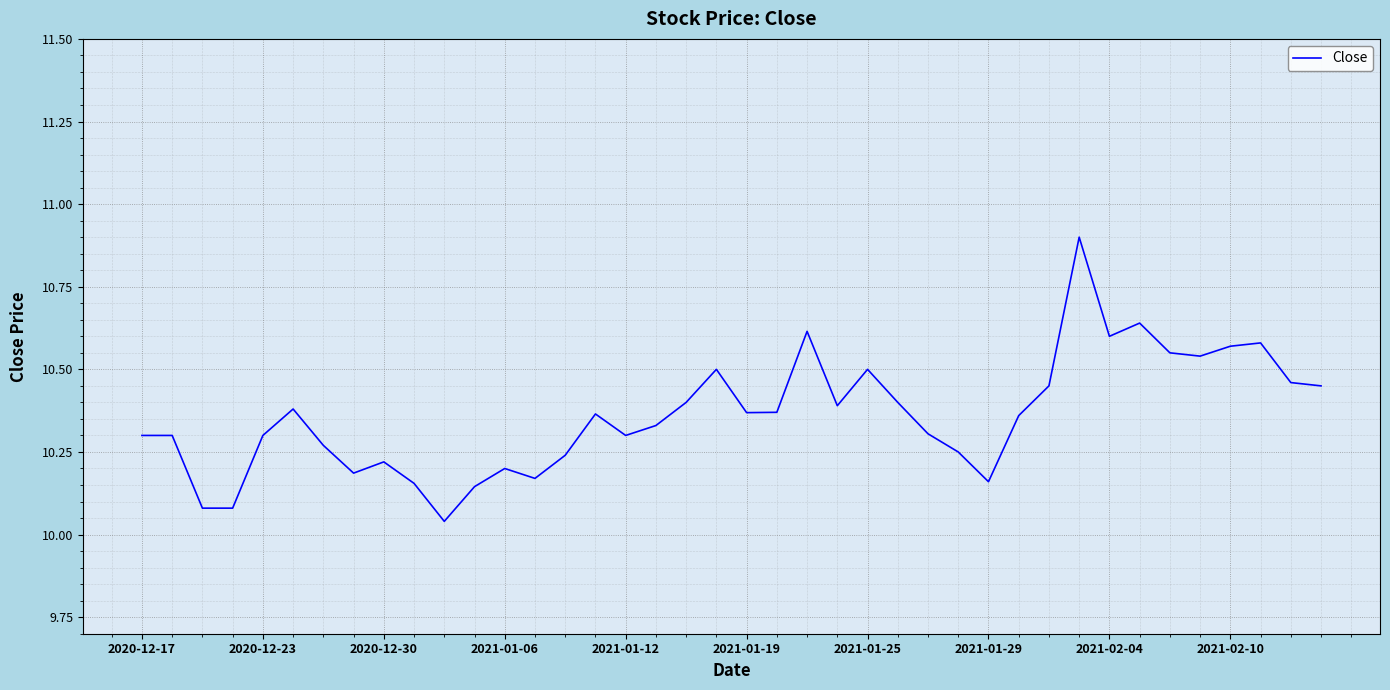

Does the chart have visible grid lines?

Yes